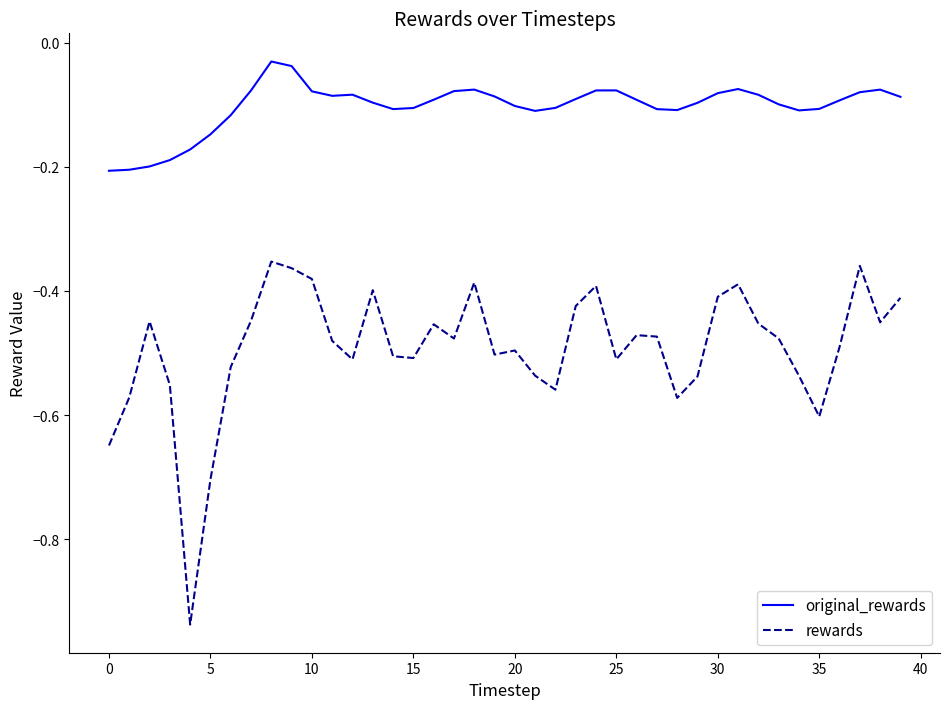

What are all the series names shown in the legend?

original_rewards, rewards